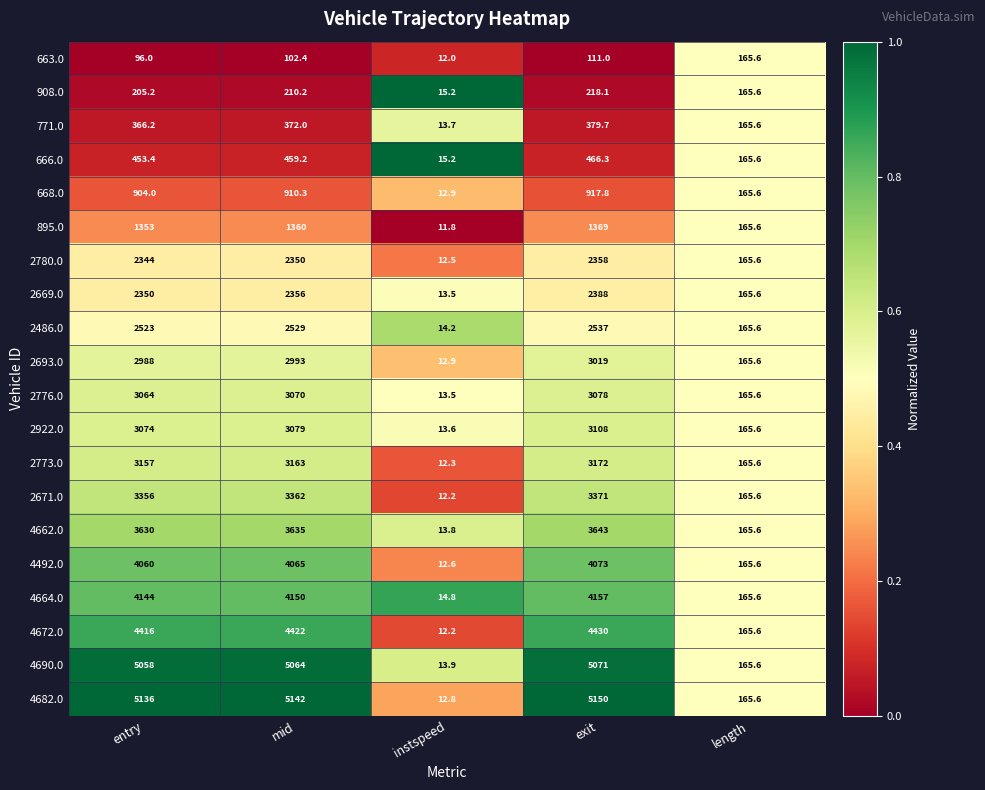

What is the sum of all 2486.0 values?

7768.8